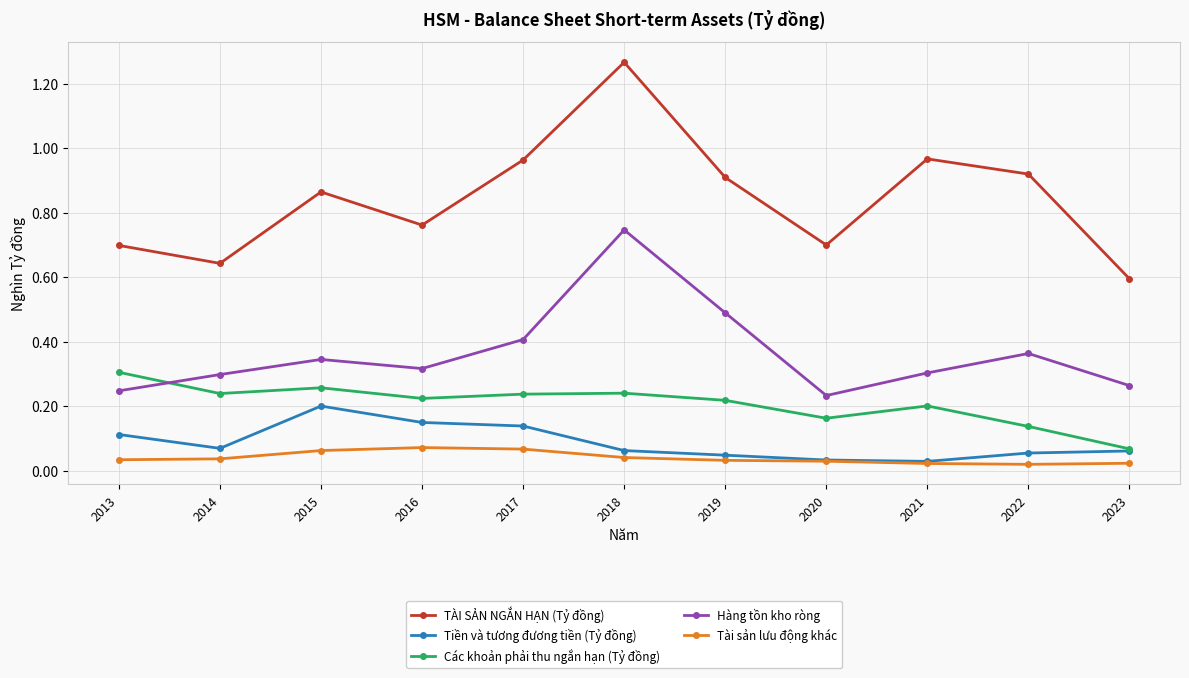

At how many categories does at least one series exceed 0?

11